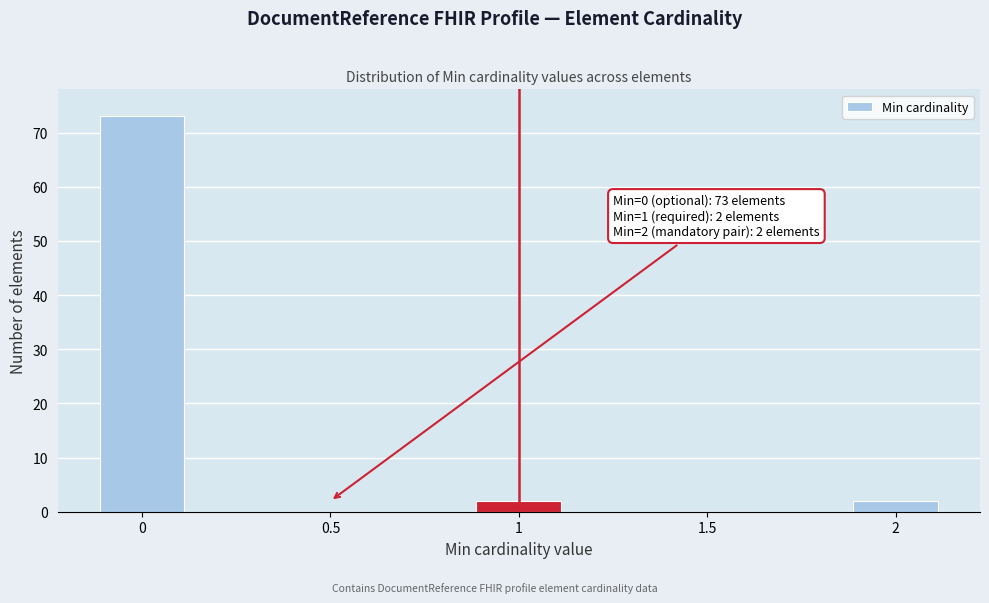

Reading left to right, what are all the values shown in this chart?

0=73	0.5=0	1=2	1.5=0	2=2